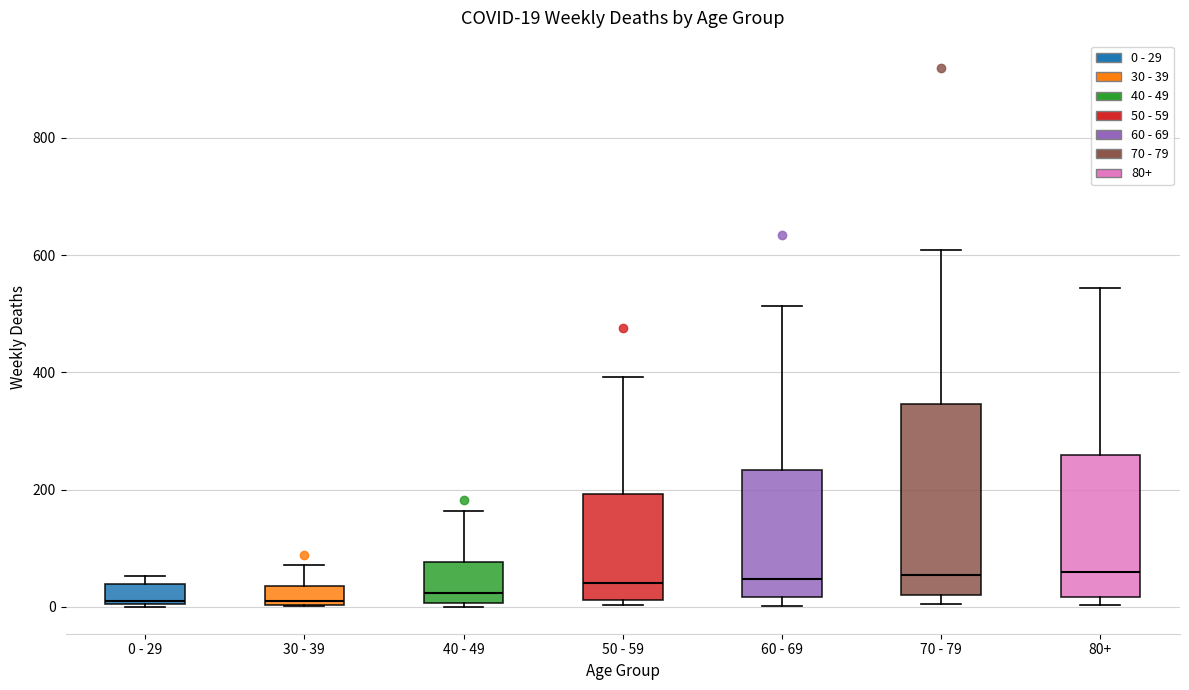

Which box is the tallest, from its lower edge to its upper edge?

70 - 79